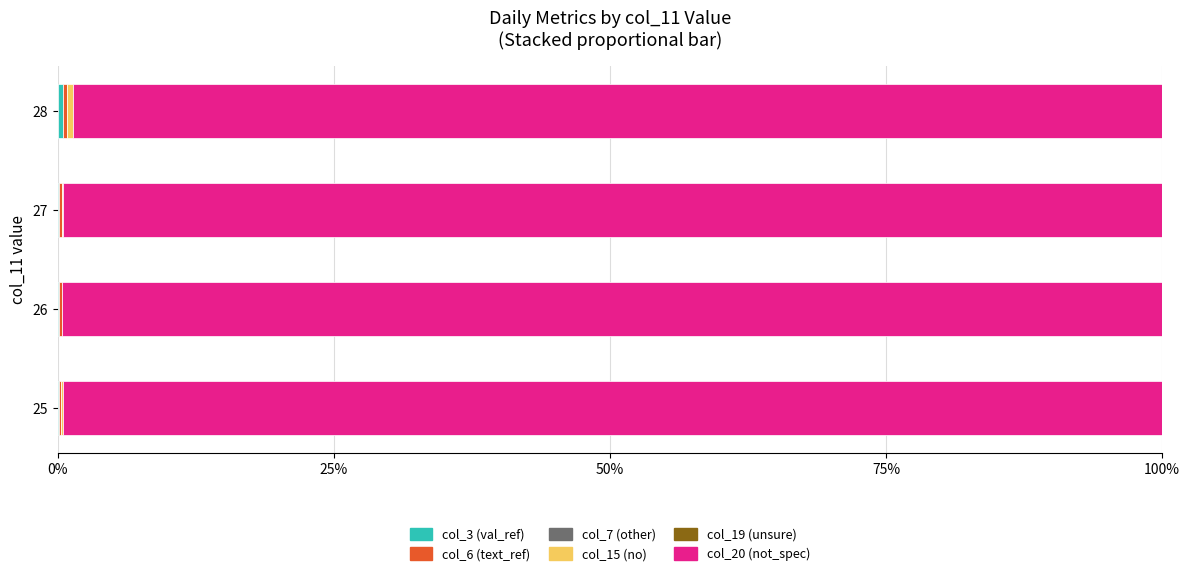

Reading left to right, what are all the values shown in this chart?

col_3 (val_ref): 0.1	0.1	0.1	0.5
col_6 (text_ref): 0.2	0.3	0.2	0.4
col_7 (other): 0.6	0.6	0.6	0.6
col_15 (no): 0.1	0.1	0.1	0.5
col_19 (unsure): 0.6	0.6	0.6	0.6
col_20 (not_spec): 99.6	99.6	99.5	98.7